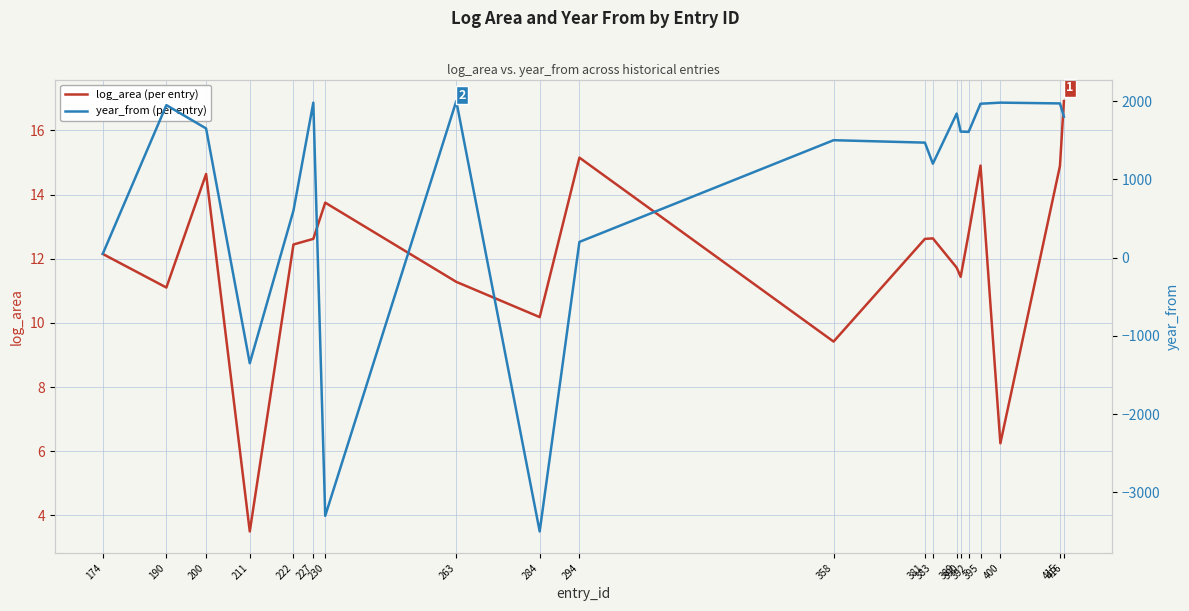

Is the value of year_from (per entry) at 227 greater than the value of log_area (per entry) at 284?

Yes